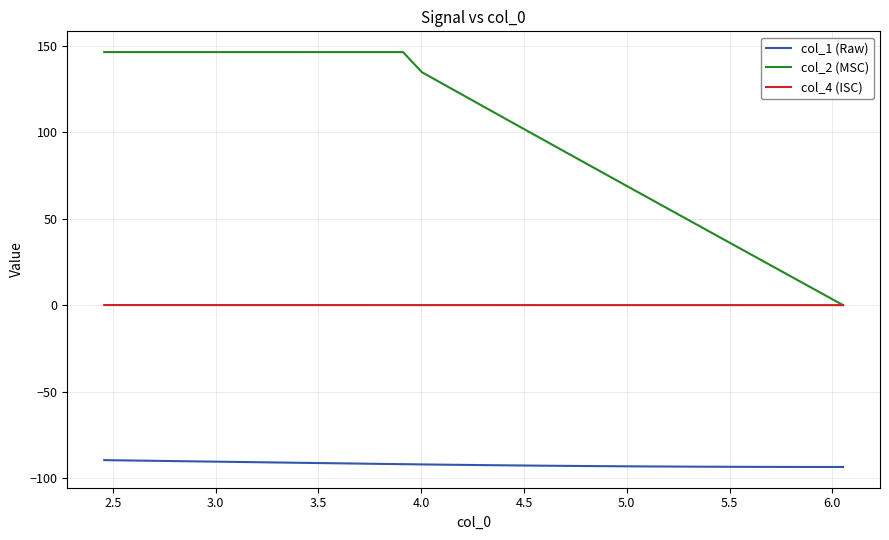

List the series in order of their peak value, highest first.

col_2 (MSC), col_4 (ISC), col_1 (Raw)